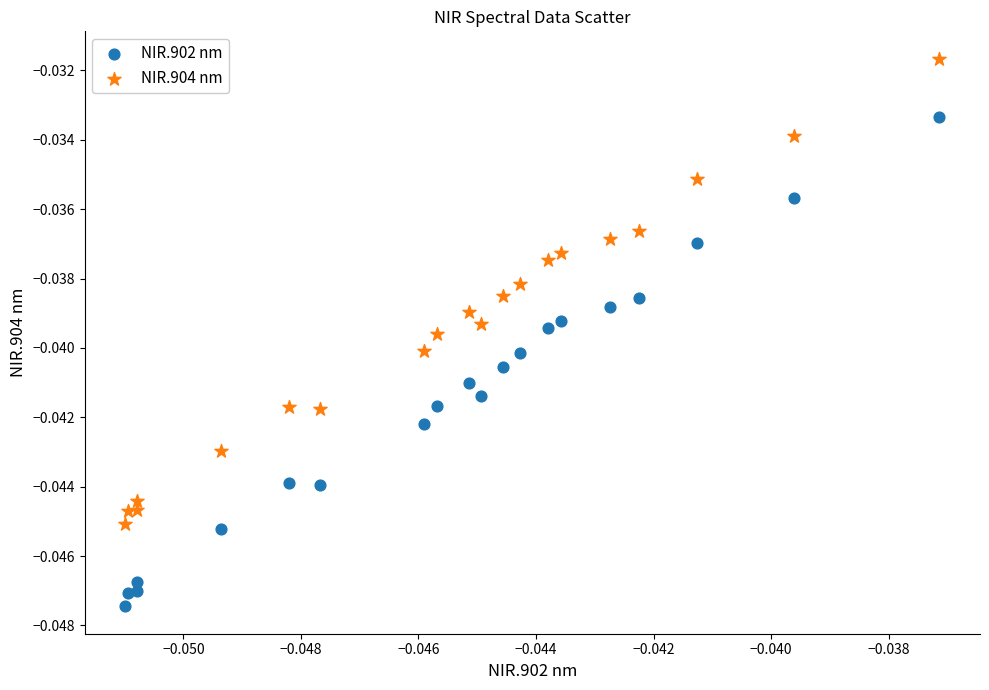

What are all the series names shown in the legend?

NIR.902 nm, NIR.904 nm